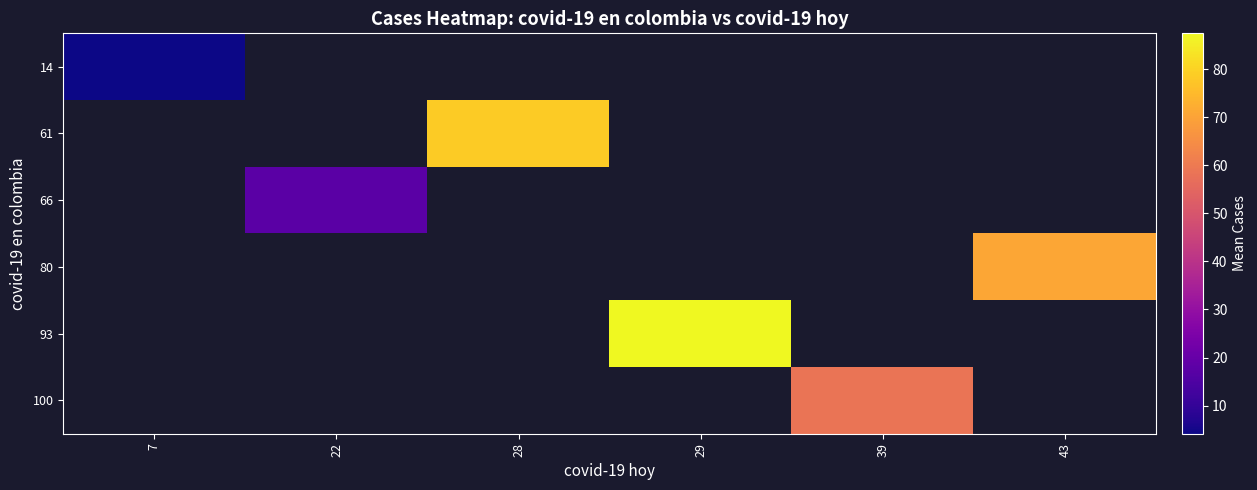

Count the number of data series in this chart.

6